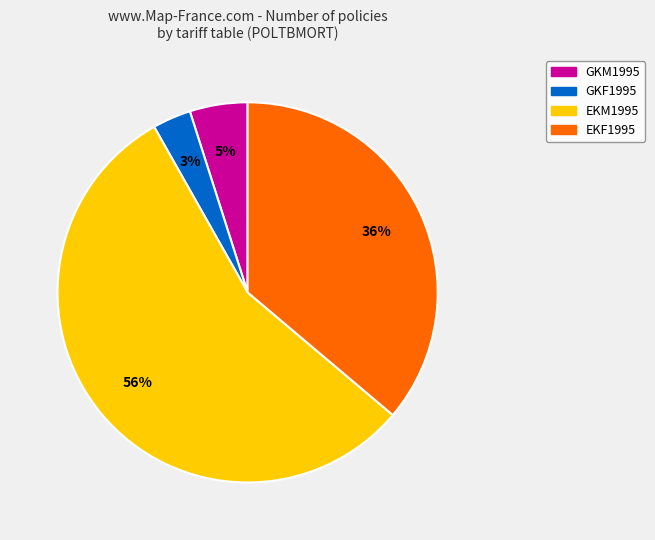

To the nearest percent, what is the average slice percentage?

25%